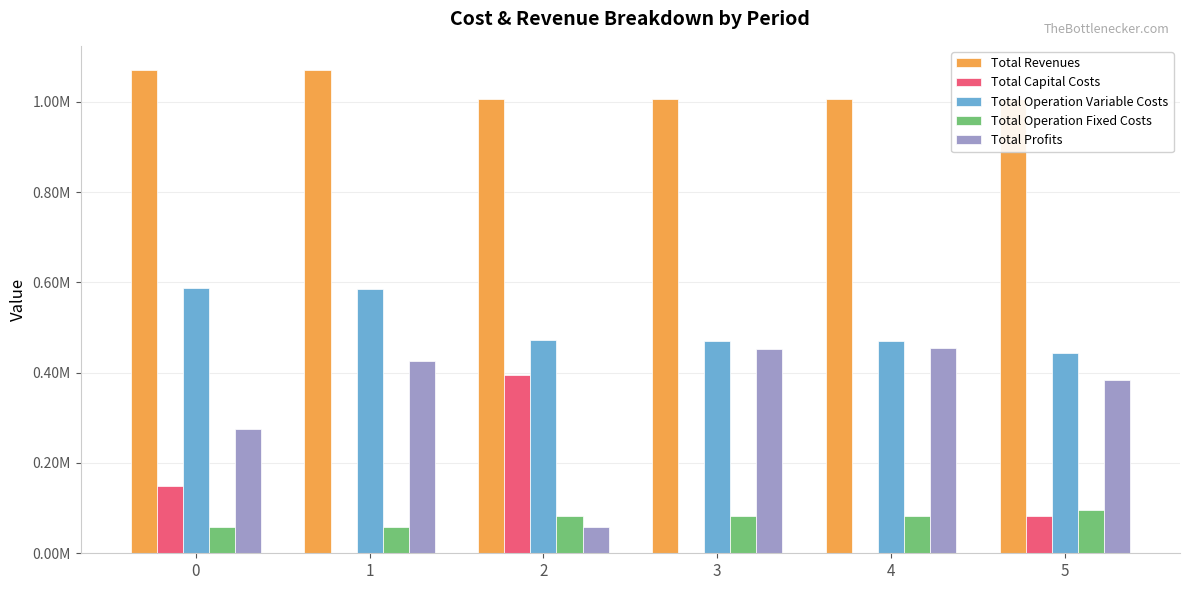

What is the difference between the maximum and second lowest values in the Total Operation Variable Costs series?

118640.7